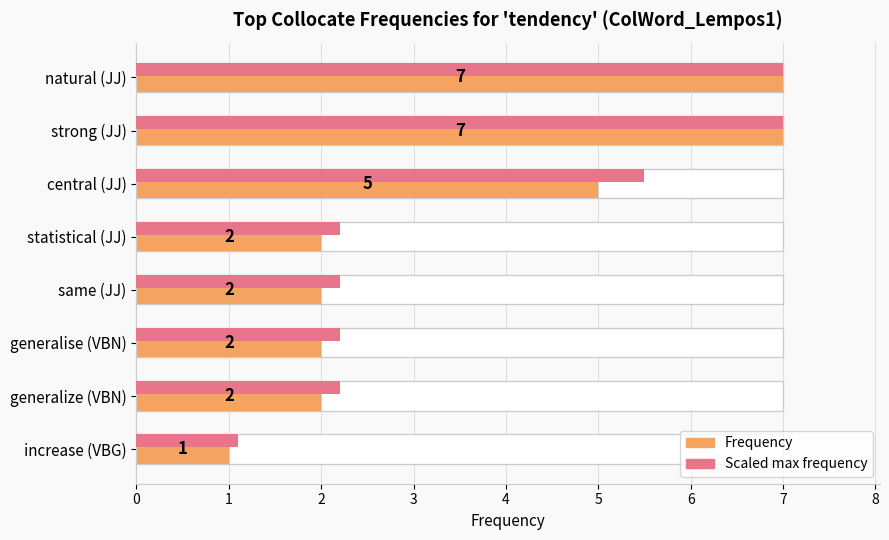

The value of Scaled max at generalise (VBN) is 3.5. True or false?

False